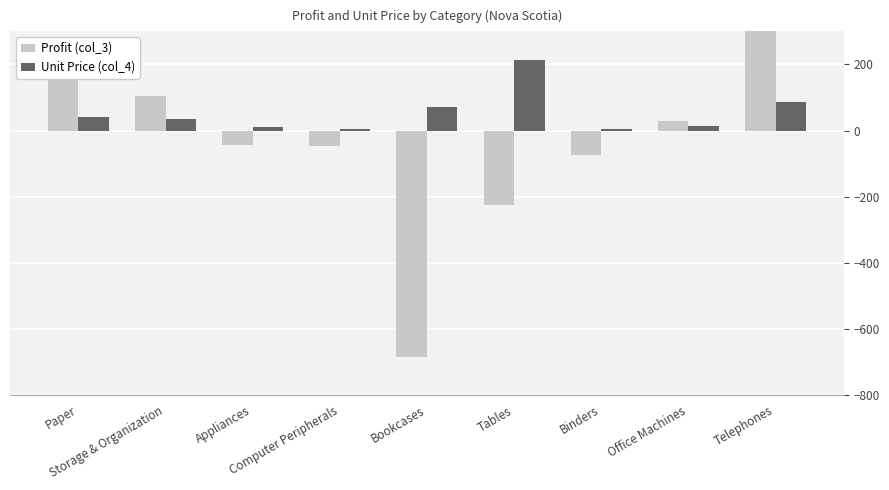

What position from the right is Tables?

4